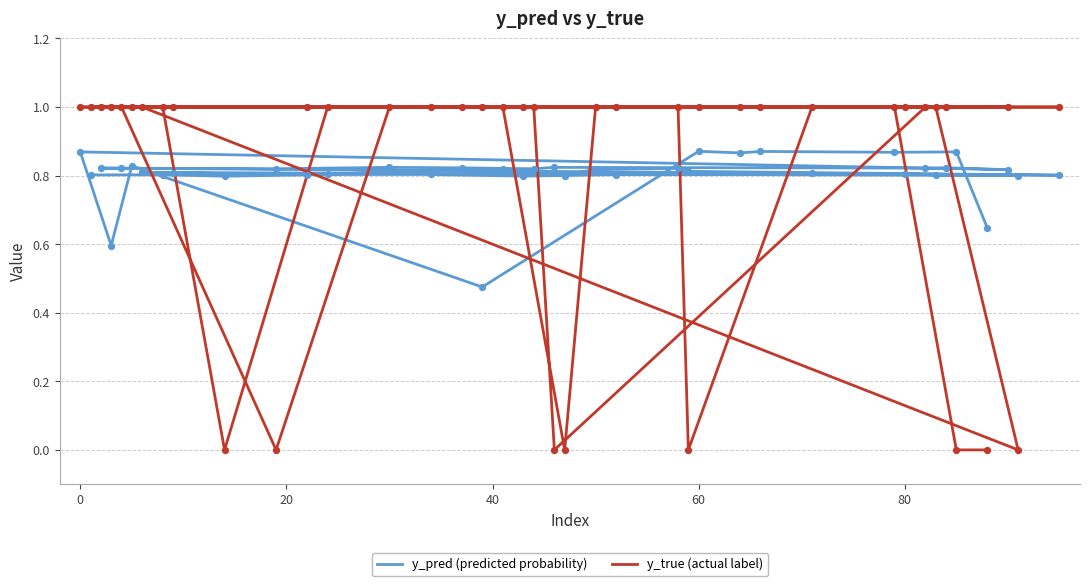

Which series contains the highest Y value?

y_true (actual label)